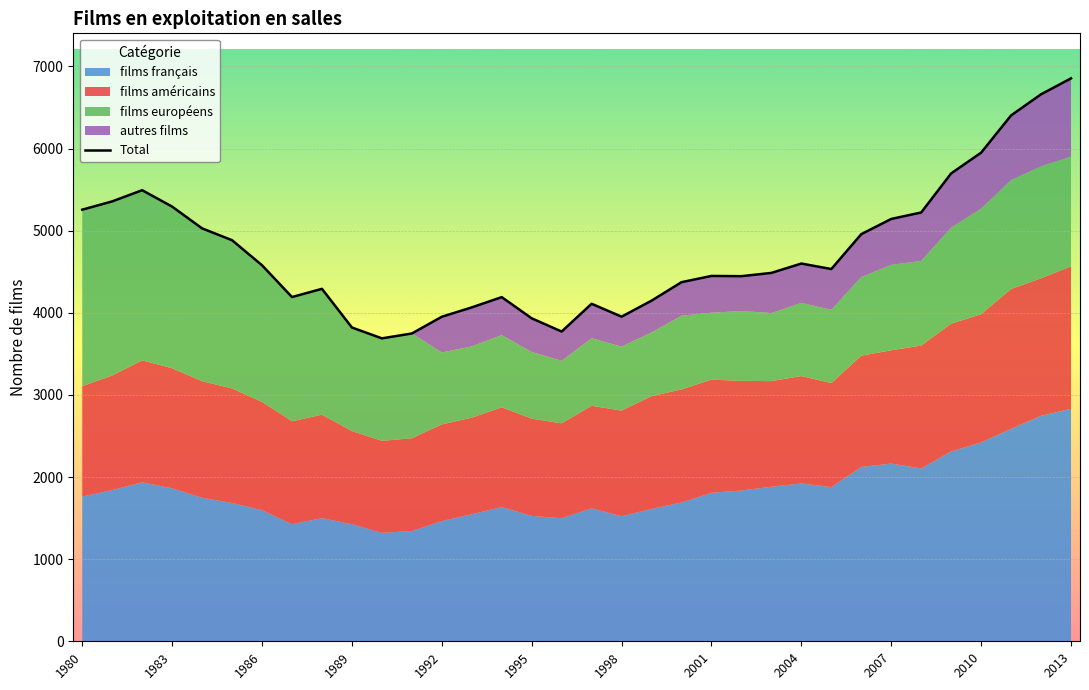

How many interior local valleys does the films européens series have?

8